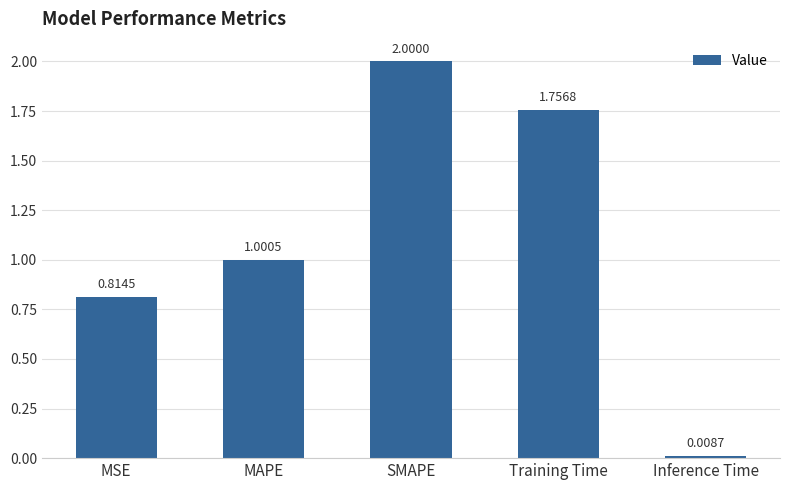

How many values exceed 1?

3